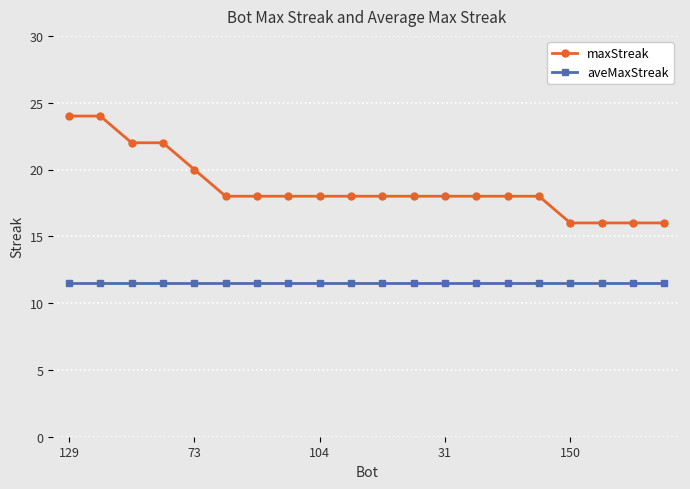

Which series has the widest spread of values?

maxStreak